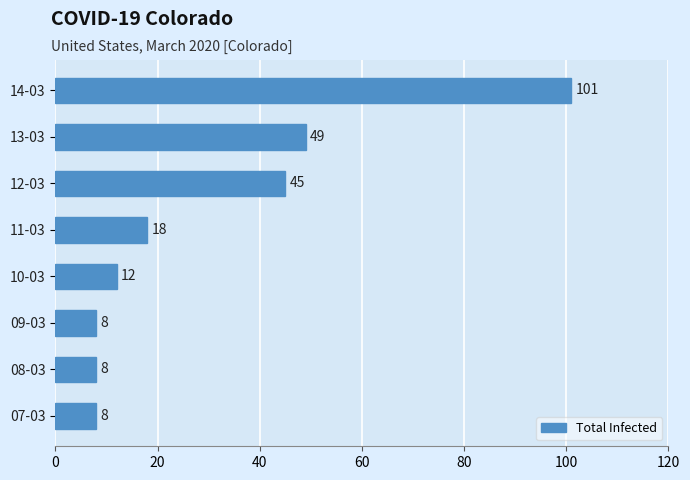

What value does the data have at 09-03?

8